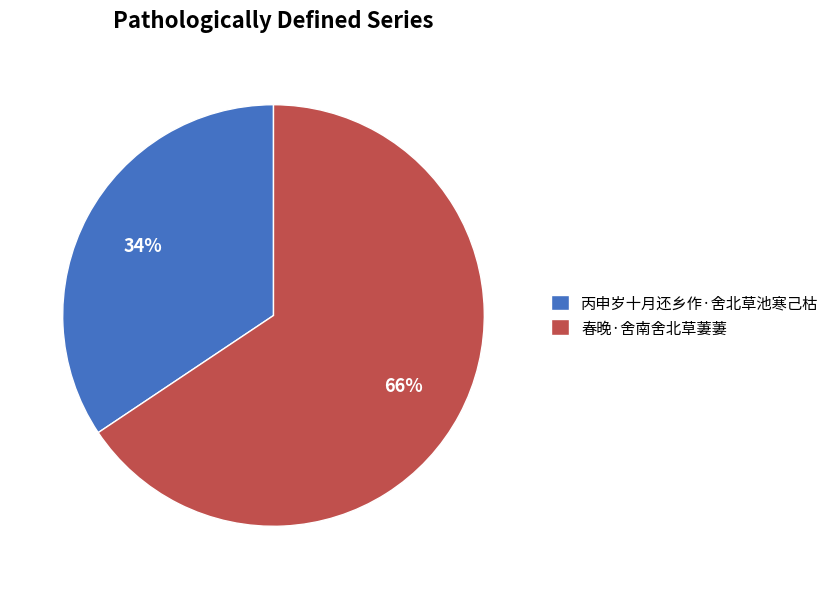

To the nearest percent, what percentage of the pie is 丙申岁十月还乡作·舍北草池寒己枯?

34%